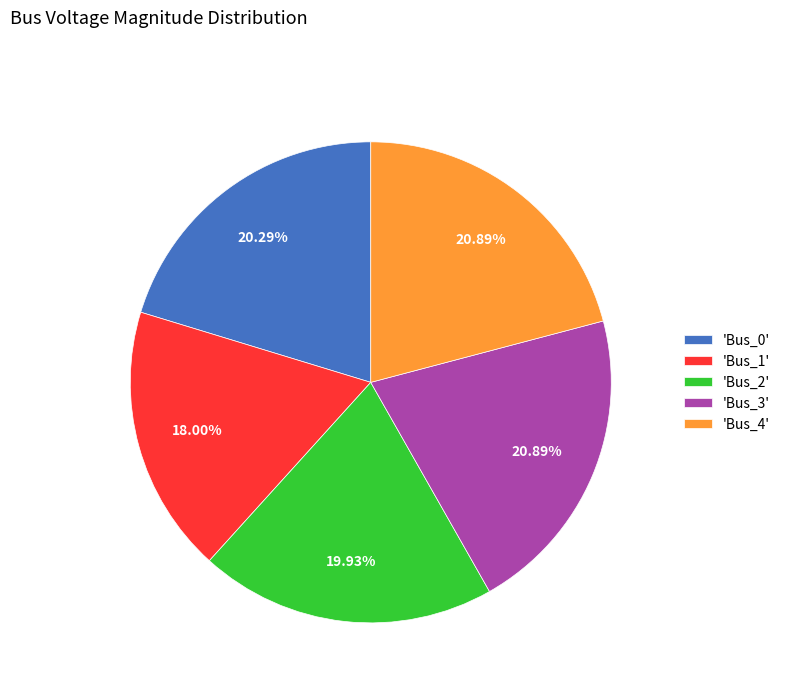

Which has a higher value, 'Bus_2' or 'Bus_4'?

'Bus_4'